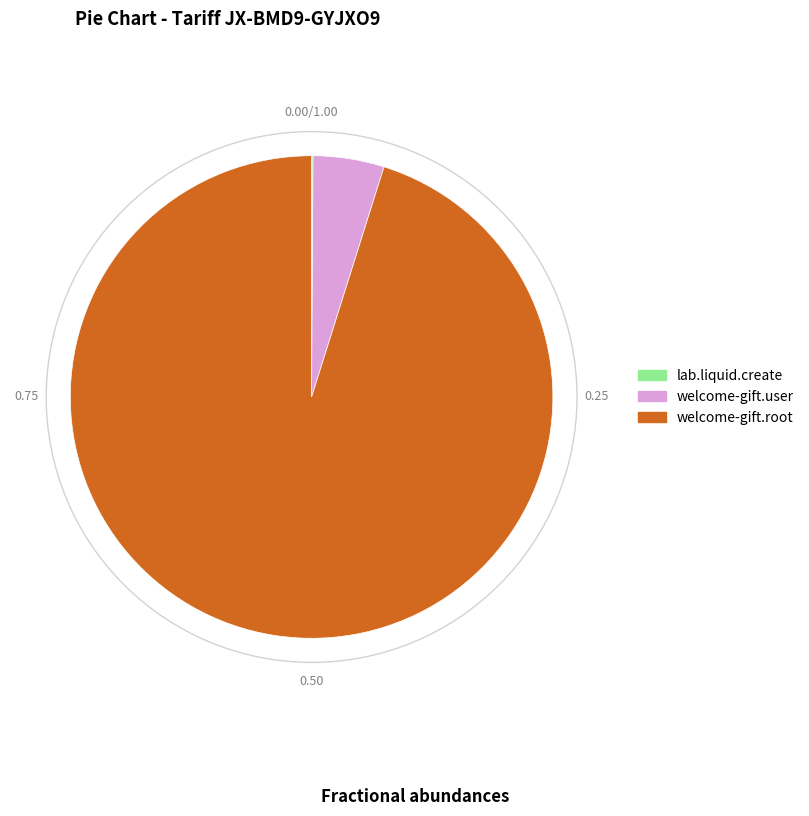

Combined, do welcome-gift.user and welcome-gift.root account for over 50%?

Yes